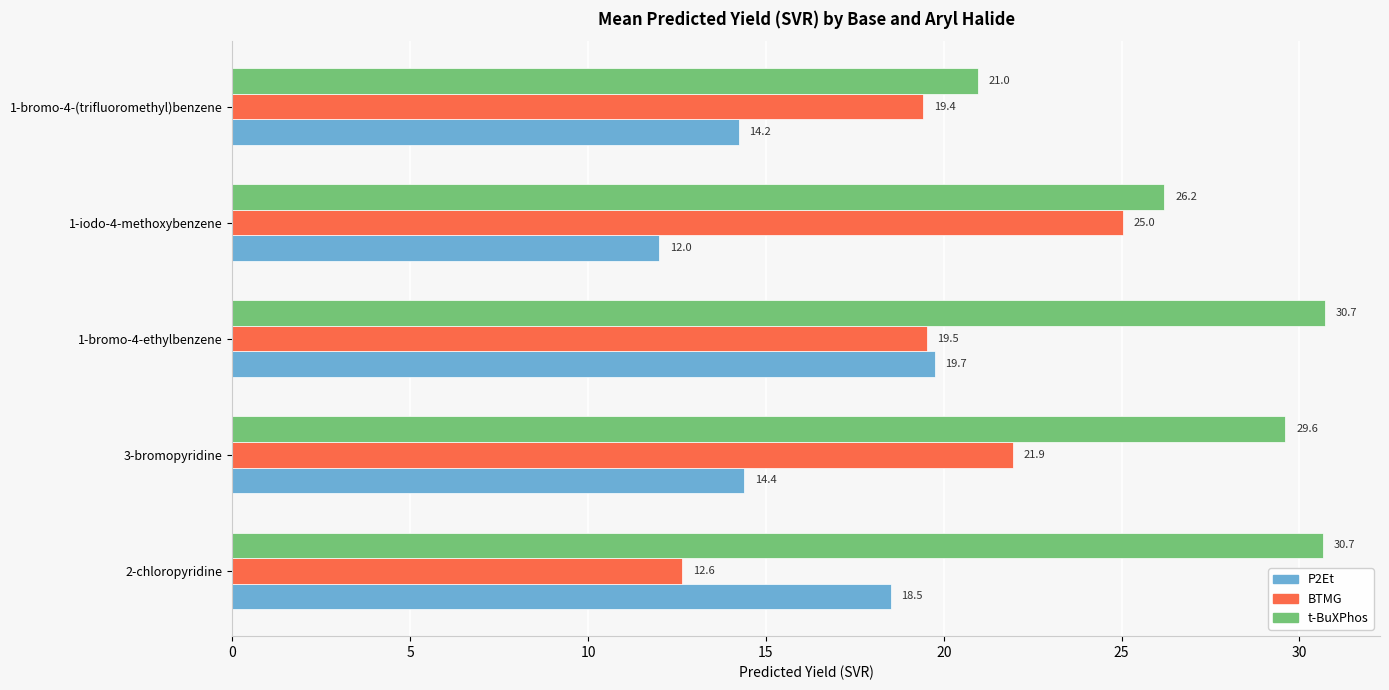

Between 1-bromo-4-ethylbenzene and 1-iodo-4-methoxybenzene, which series saw the biggest shift?

P2Et